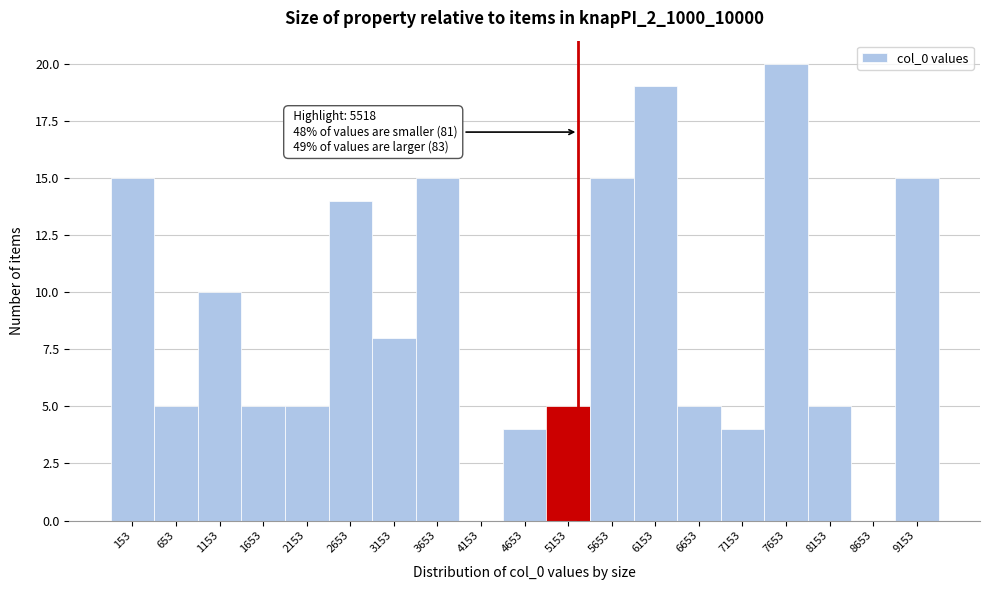

Reading right to left, what are all the values shown in this chart?

9153=15	8653=0	8153=5	7653=20	7153=4	6653=5	6153=19	5653=15	5153=5	4653=4	4153=0	3653=15	3153=8	2653=14	2153=5	1653=5	1153=10	653=5	153=15